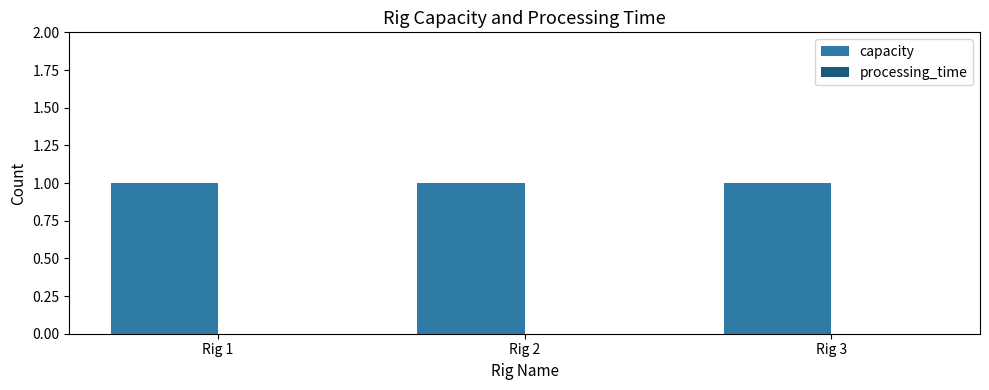

Which series changed the most between Rig 1 and Rig 2?

capacity